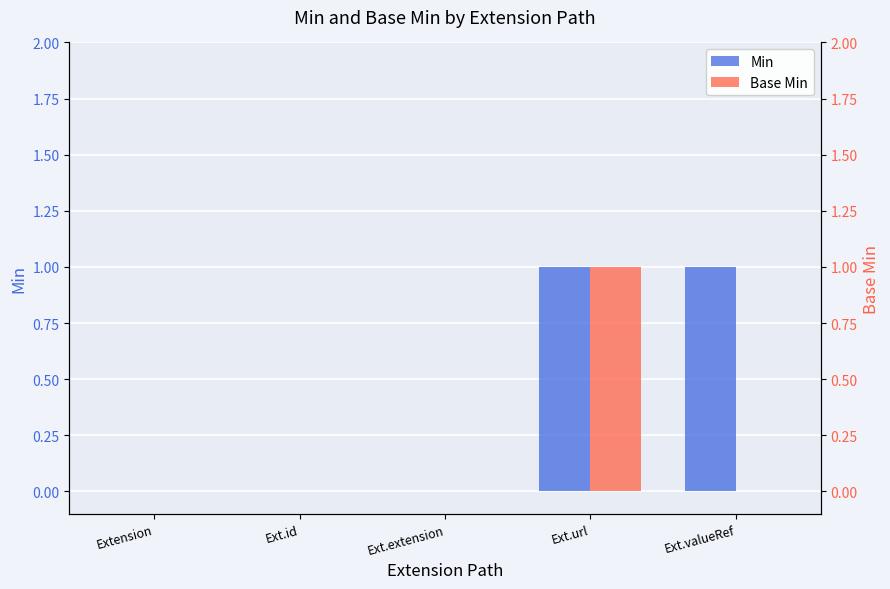

How many bars are there in each group?

2